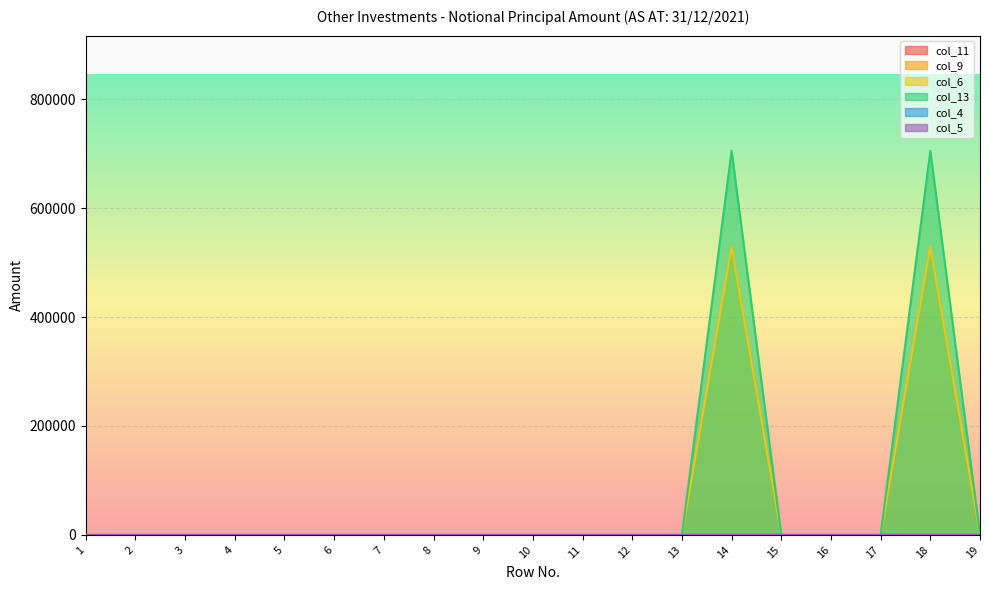

Reading left to right, what are all the values shown in this chart?

col_11: 1=0	2=0	3=0	4=0	5=0	6=0	7=0	8=0	9=0	10=0	11=0	12=0	13=0	14=0	15=0	16=0	17=0	18=0	19=0
col_9: 1=0	2=0	3=0	4=0	5=0	6=0	7=0	8=0	9=0	10=0	11=0	12=0	13=0	14=0	15=0	16=0	17=0	18=0	19=0
col_6: 1=0	2=0	3=0	4=0	5=0	6=0	7=0	8=0	9=0	10=0	11=0	12=0	13=0	14=528991	15=0	16=0	17=0	18=528991	19=0
col_13: 1=0	2=0	3=0	4=0	5=0	6=0	7=0	8=0	9=0	10=0	11=0	12=0	13=0	14=705037	15=0	16=0	17=0	18=705037	19=0
col_4: 1=0	2=0	3=0	4=0	5=0	6=0	7=0	8=0	9=0	10=0	11=0	12=0	13=0	14=0	15=0	16=0	17=0	18=0	19=0
col_5: 1=0	2=0	3=0	4=0	5=0	6=0	7=0	8=0	9=0	10=0	11=0	12=0	13=0	14=0	15=0	16=0	17=0	18=0	19=0